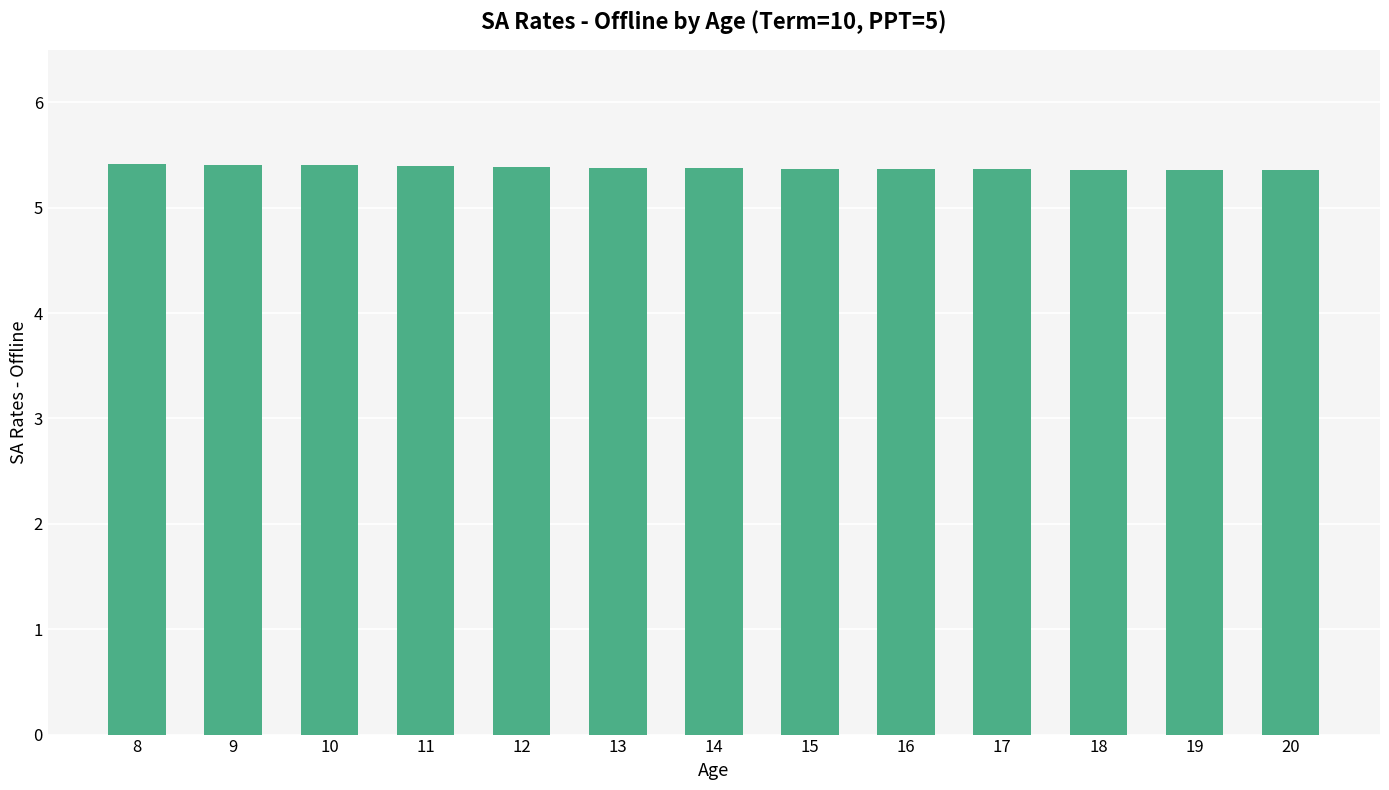

What is the approximate value at 10?

5.4